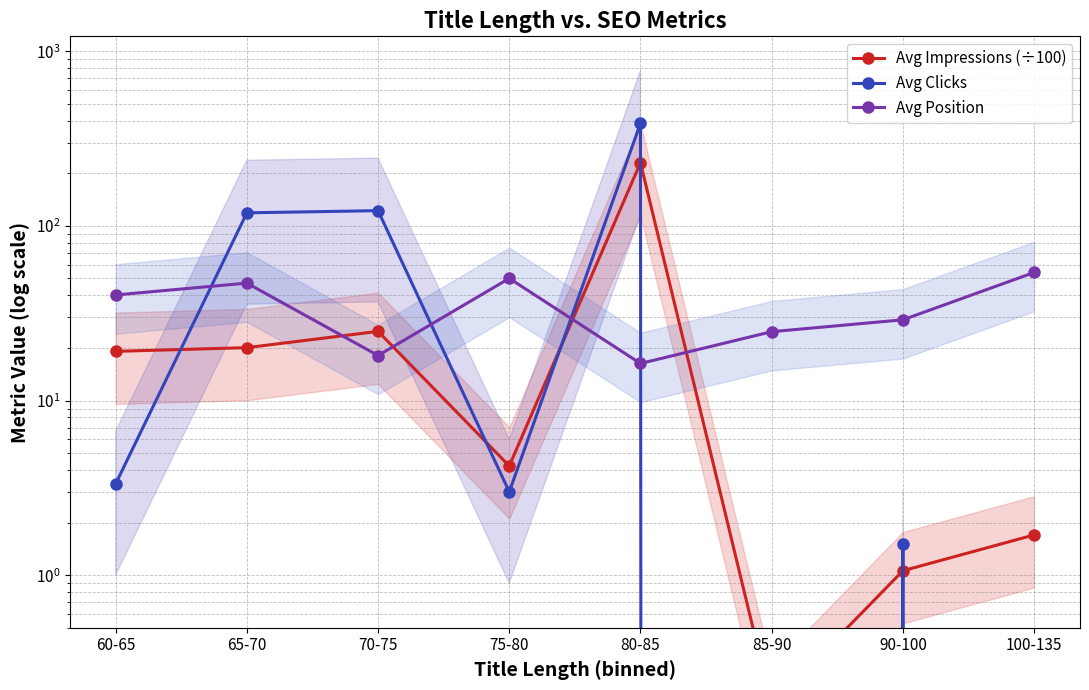

What are all the series names shown in the legend?

Avg Impressions (÷100), Avg Clicks, Avg Position